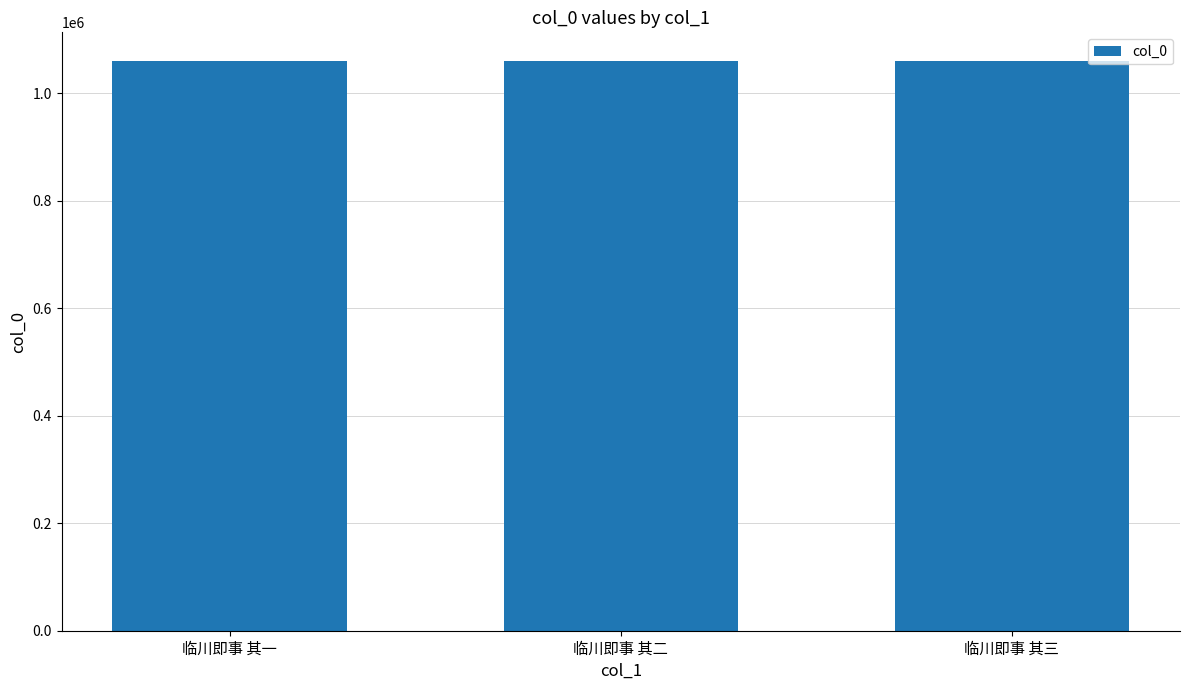

Approximately how many times larger is the value at 临川即事 其三 compared to 临川即事 其一?

1.0